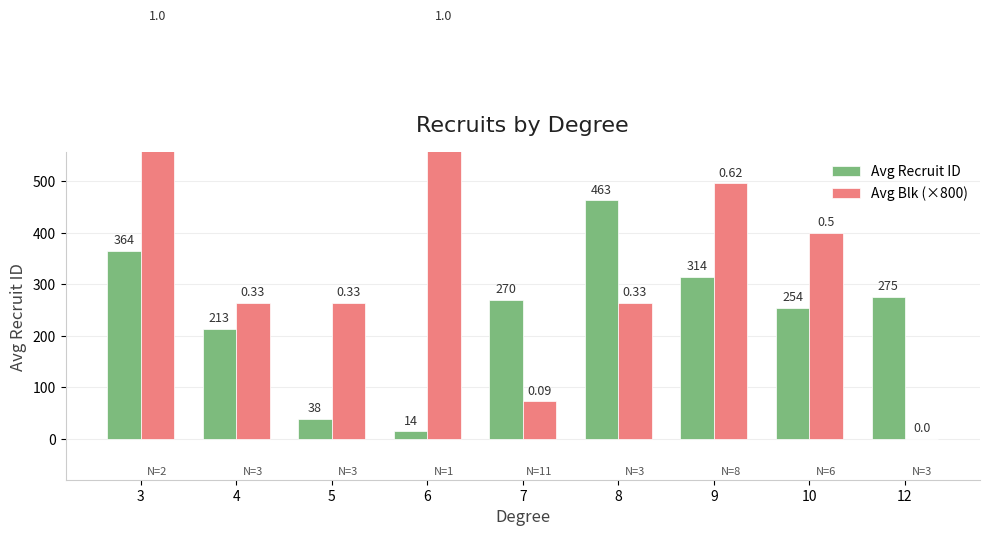

What is the difference between the Avg Recruit ID values at 12 and 6?

261